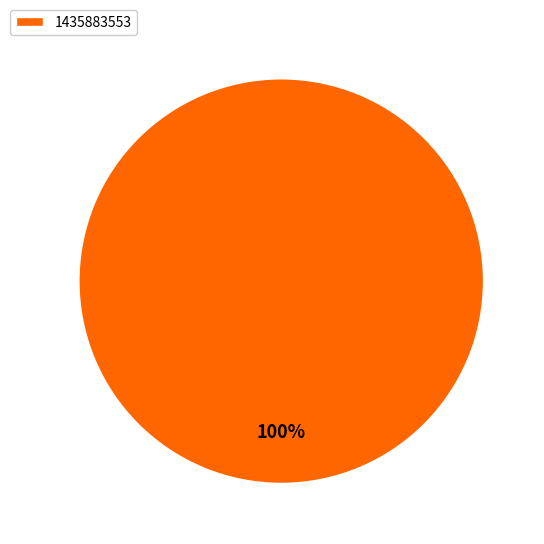

To the nearest percent, what percentage of the pie is 1435883553?

100%